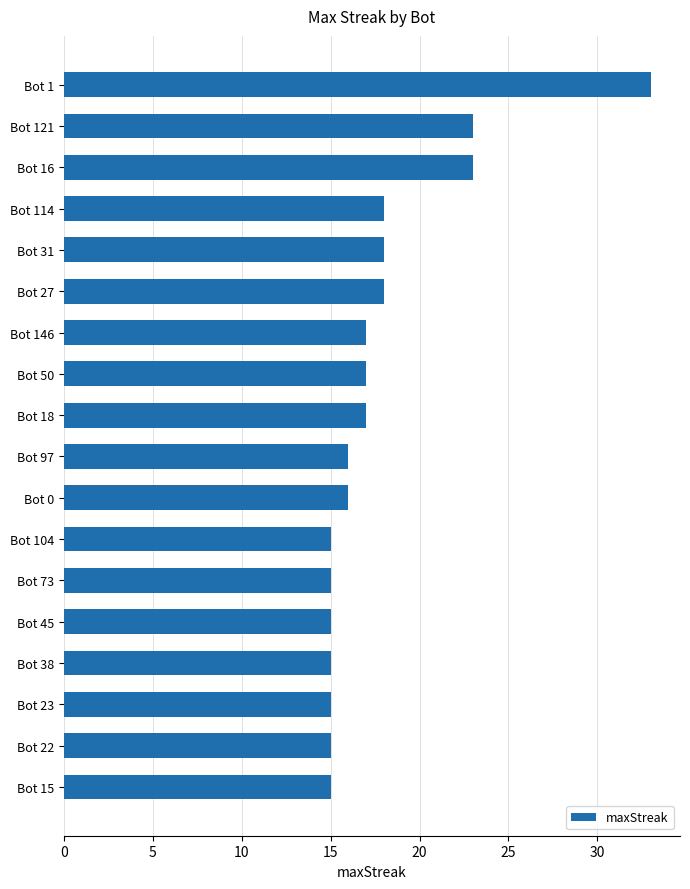

What is the label of the 7th bar from the top?

Bot 146